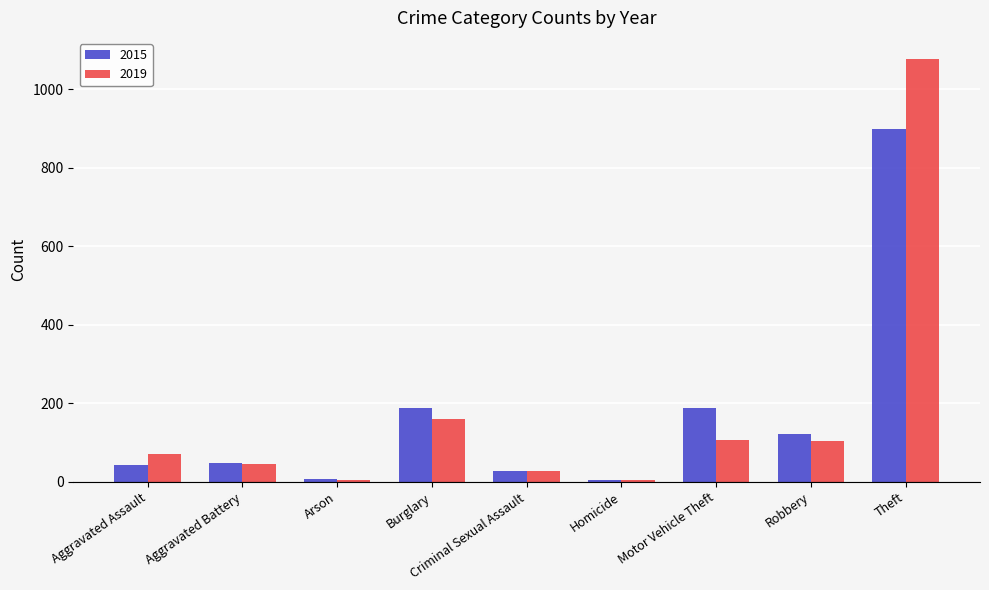

Which label corresponds to the largest value in the chart?

Theft